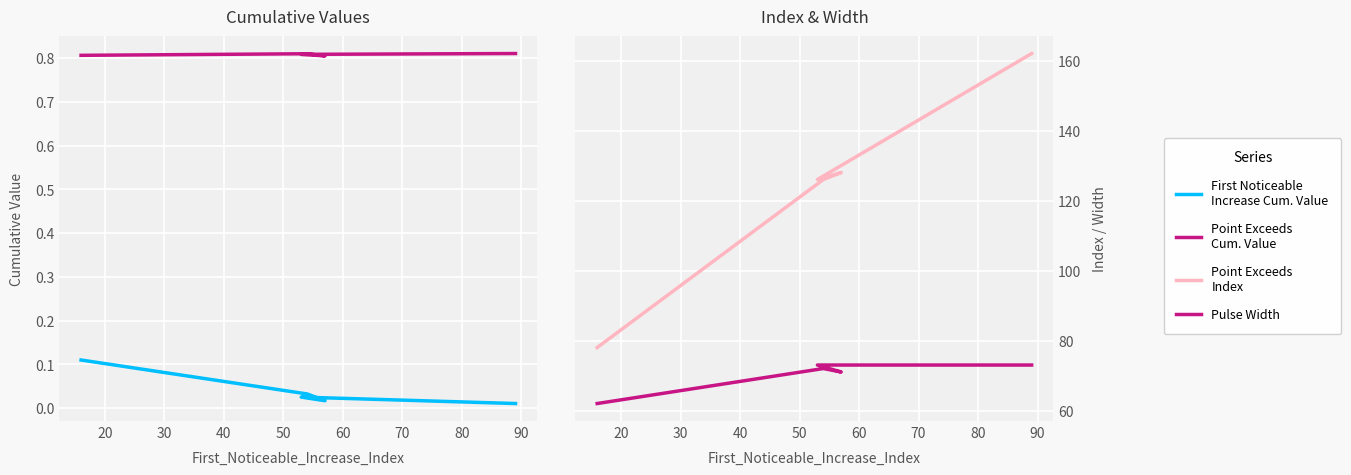

Between 50 and 40, which is larger?

40